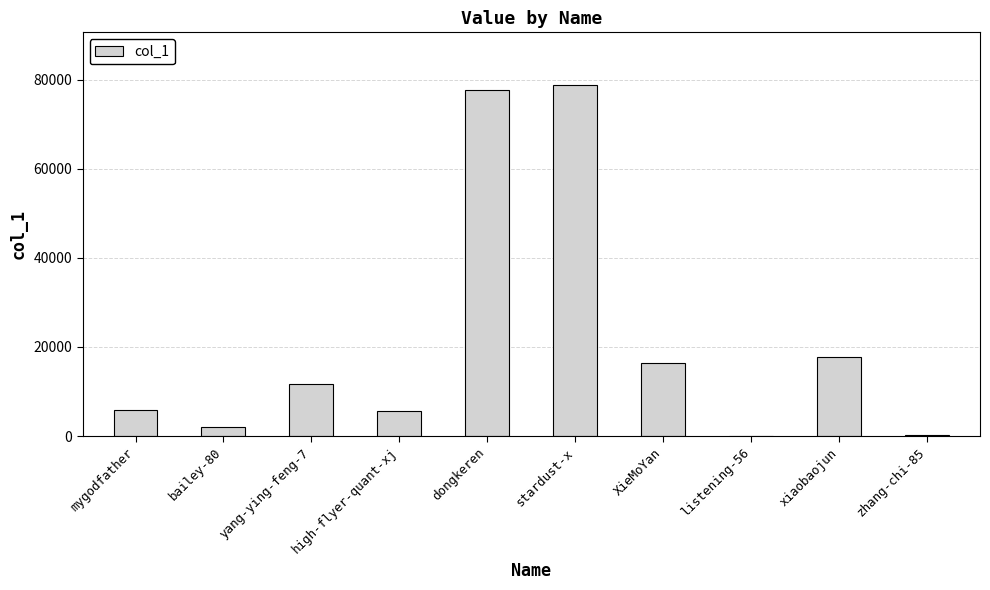

Which has a higher value, mygodfather or listening-56?

mygodfather